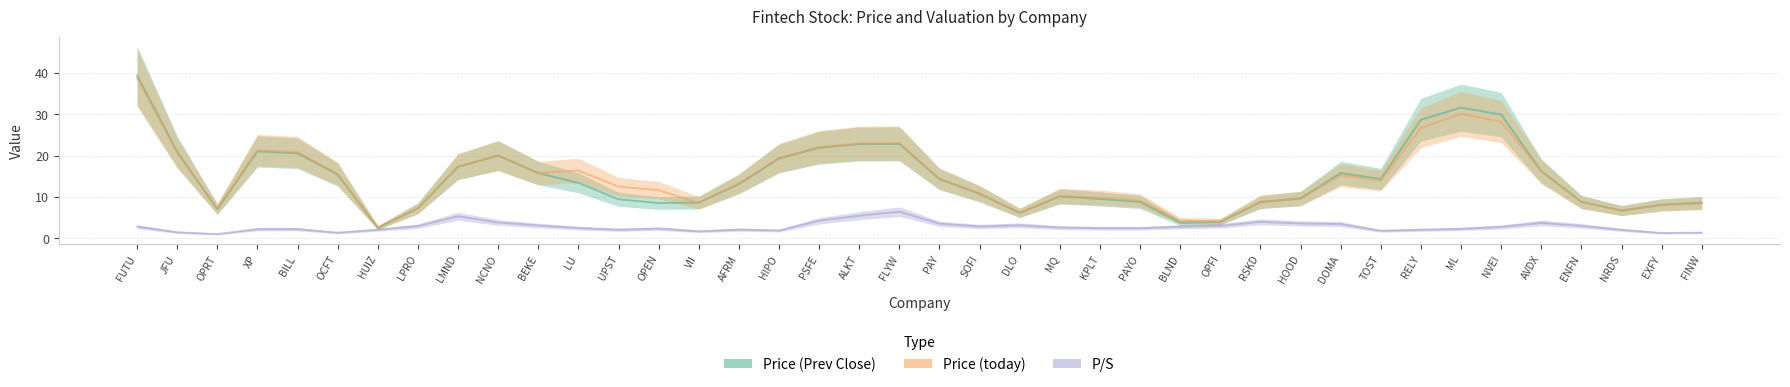

How many interior local valleys does the Price (Prev Close) series have?

7